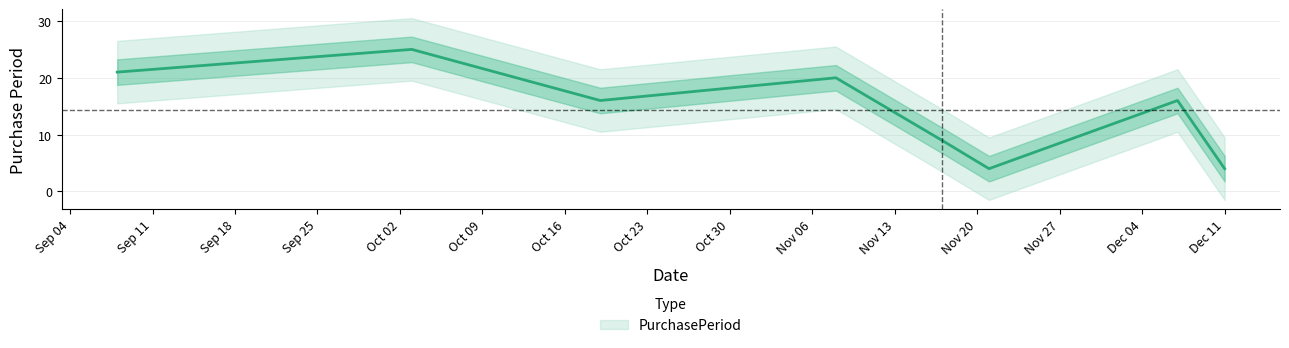

How many data points are above 16?

3